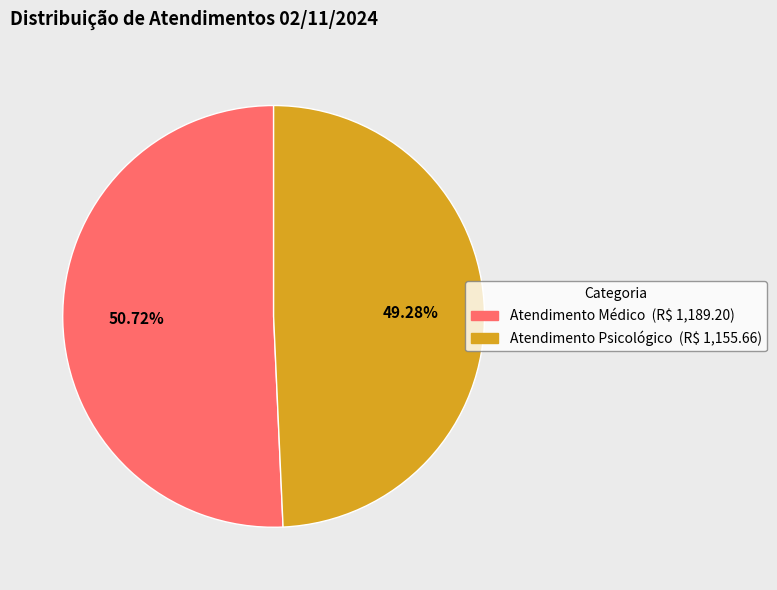

Is Atendimento Médico the majority of the pie?

Yes